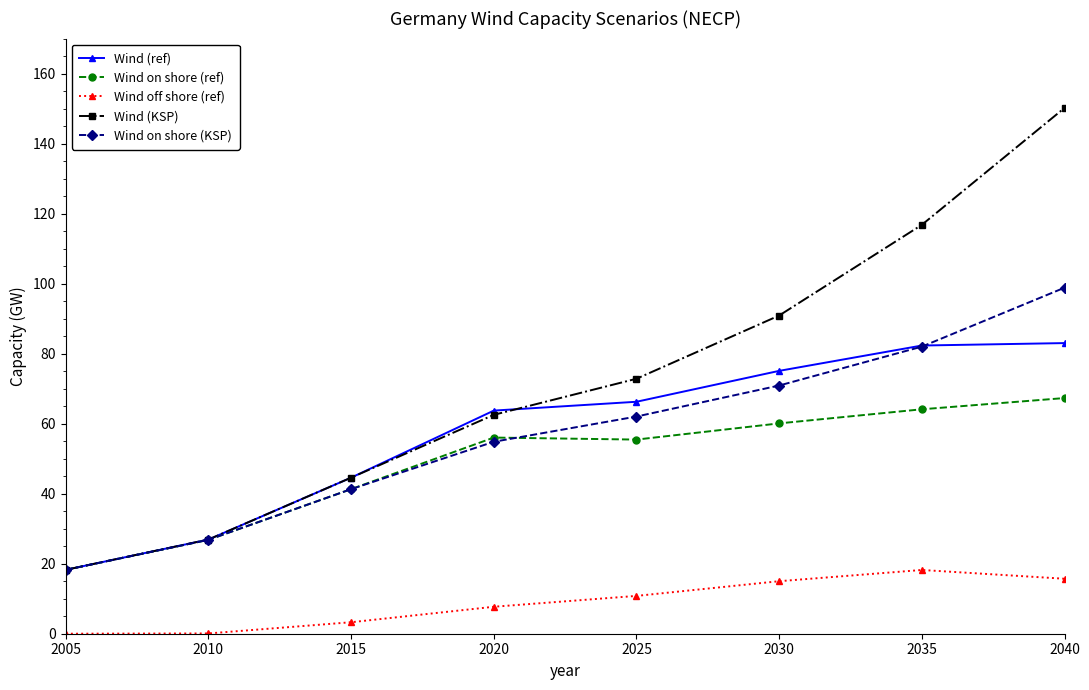

What is the value of the Wind (ref) point at the 8th from the left?

83.0